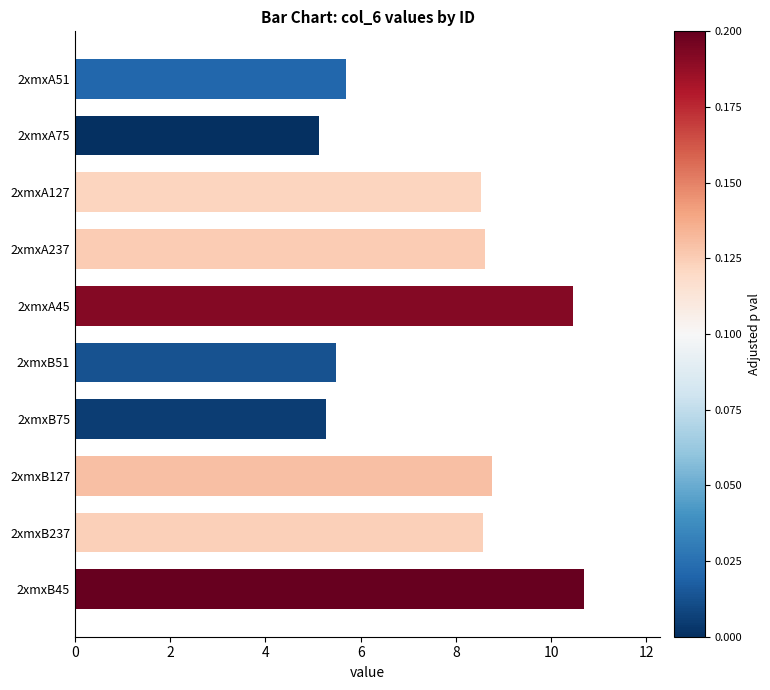

How many data points does each series have?

10